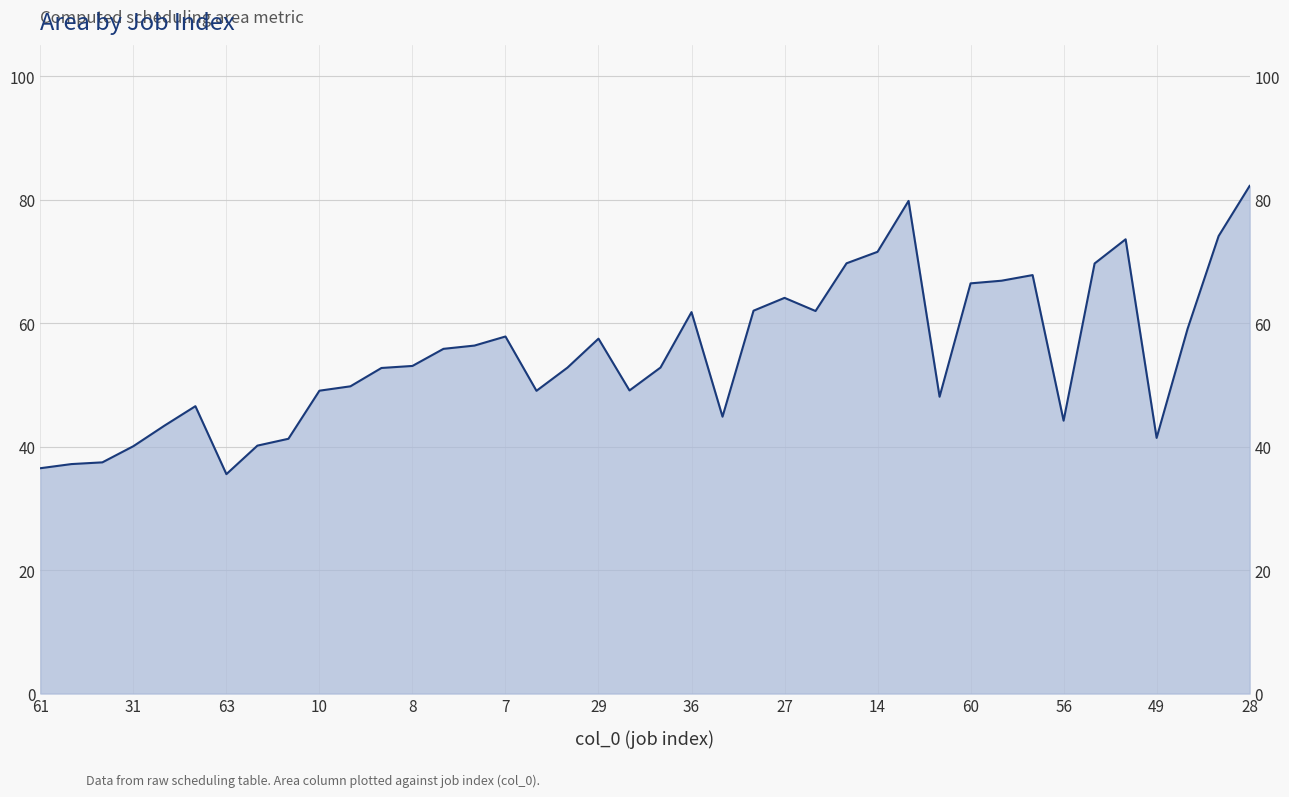

What is the approximate value at 56?

44.2